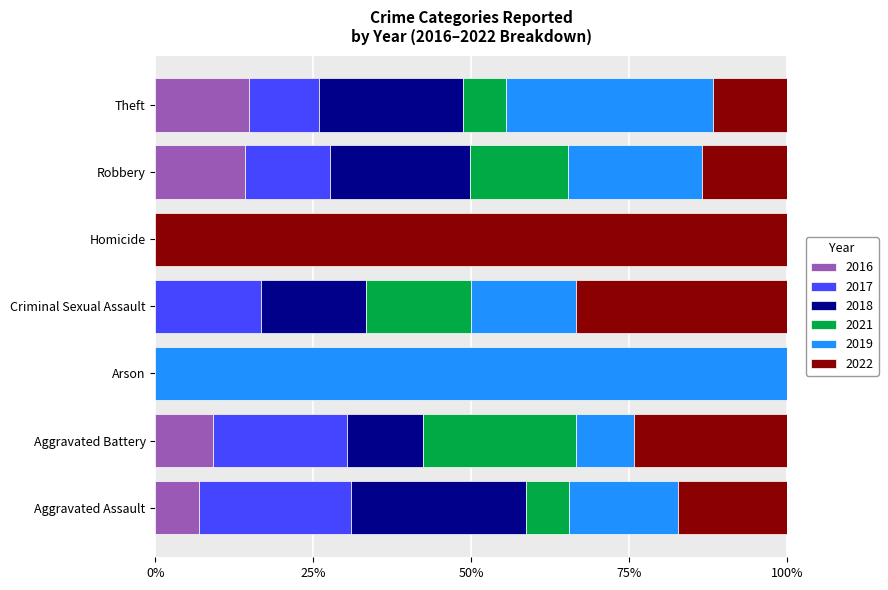

What is the sum of all 2016 values?

45.1